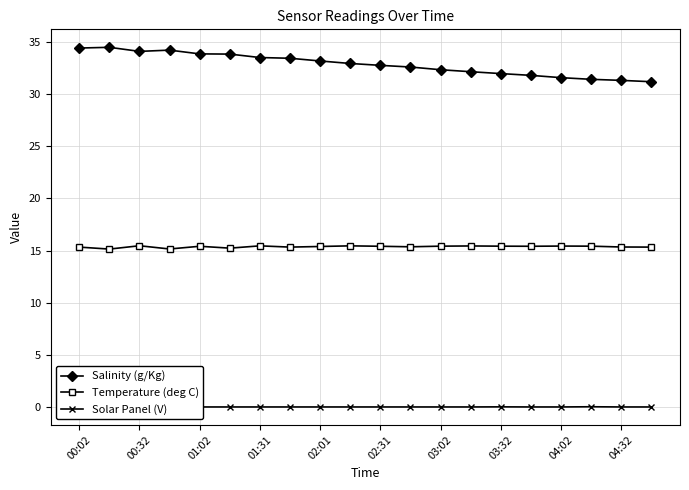

What are all the series names shown in the legend?

Salinity (g/Kg), Temperature (deg C), Solar Panel (V)